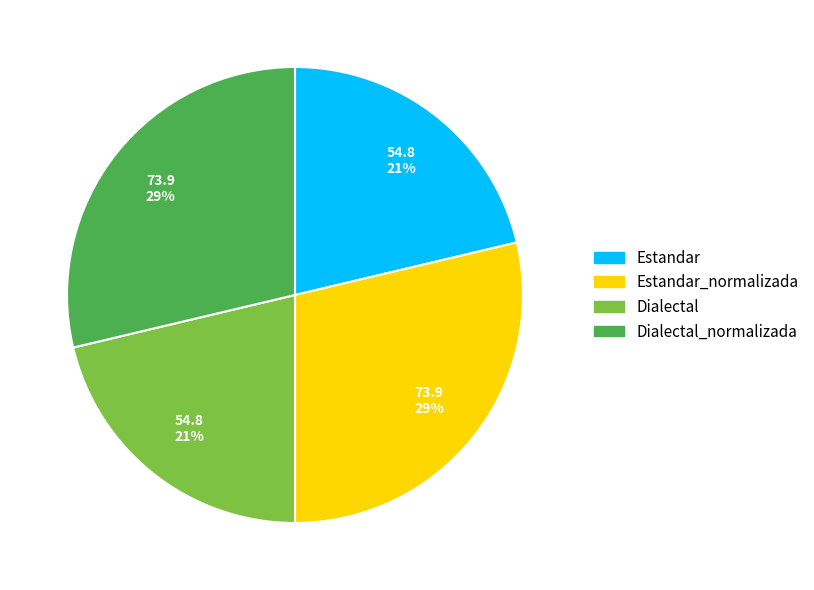

Approximately how many times larger is the value at Dialectal compared to Estandar_normalizada?

0.7